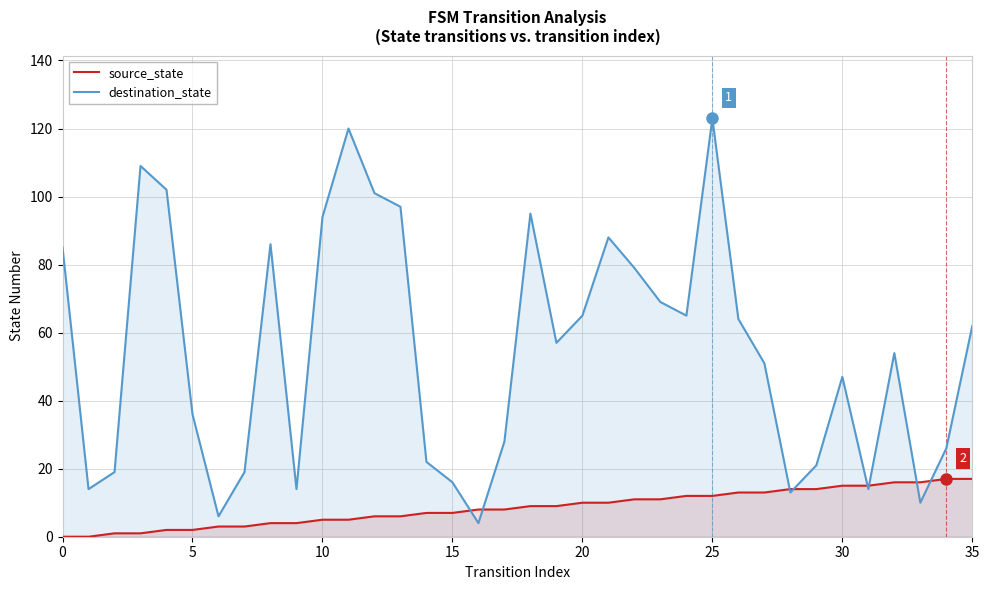

What is the difference between the highest and lowest values at 33?

6